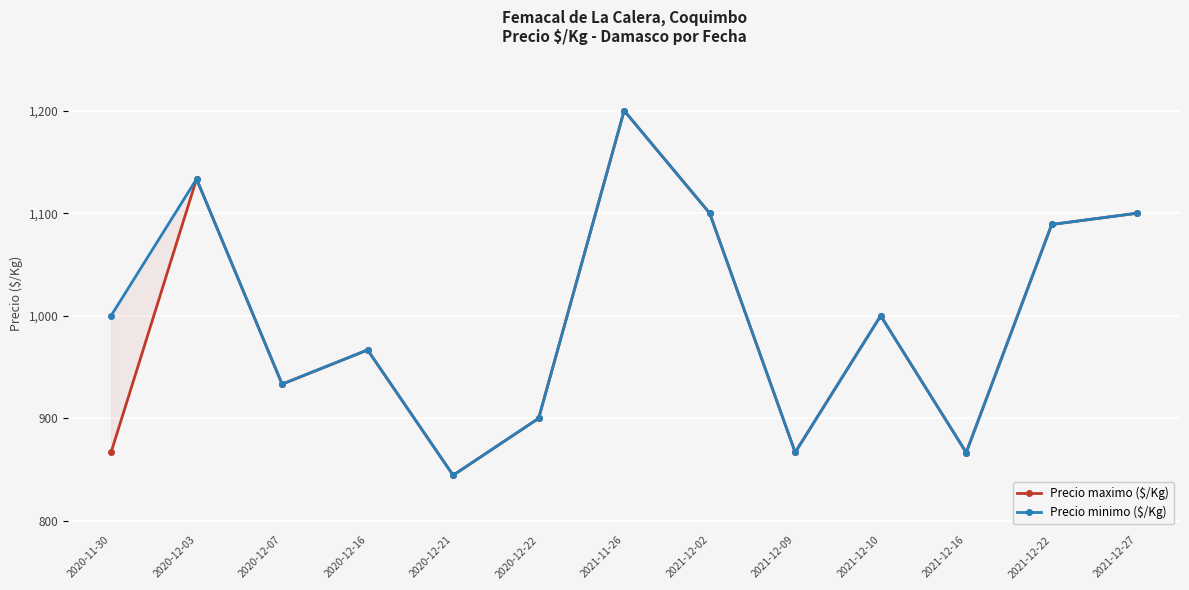

Which category has the highest value across all series?

2021-11-26